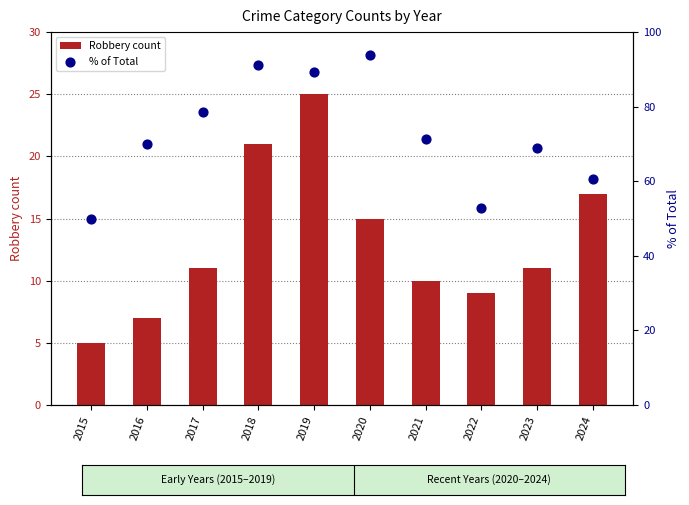

At how many categories does at least one series exceed 69?

6